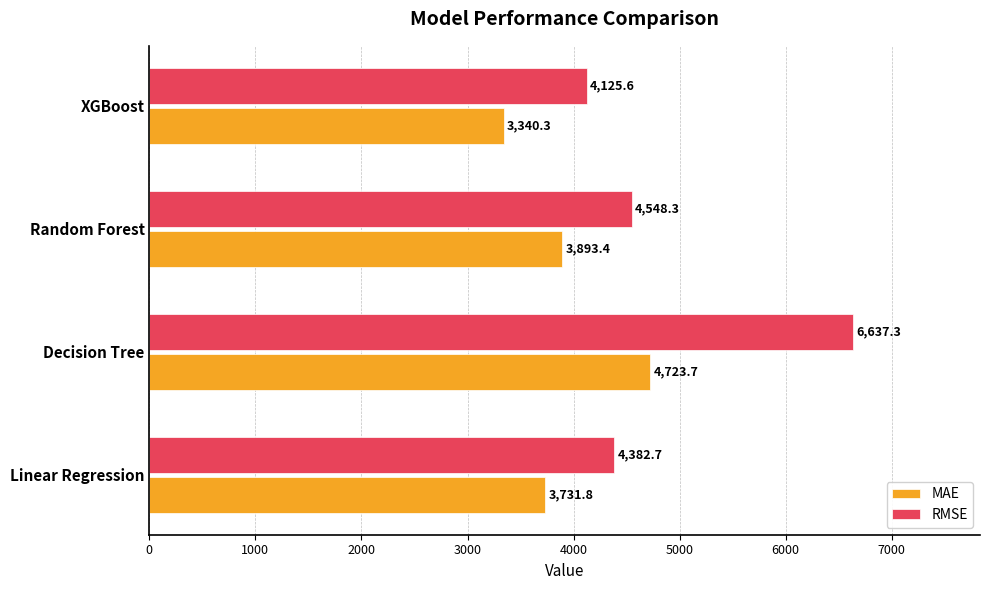

Which series has the widest spread of values?

RMSE